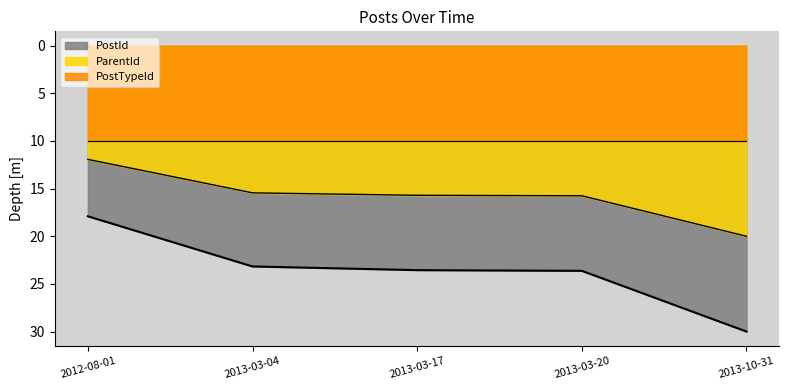

Rank the series by their average value, from highest to lowest.

PostId, ParentId, PostTypeId